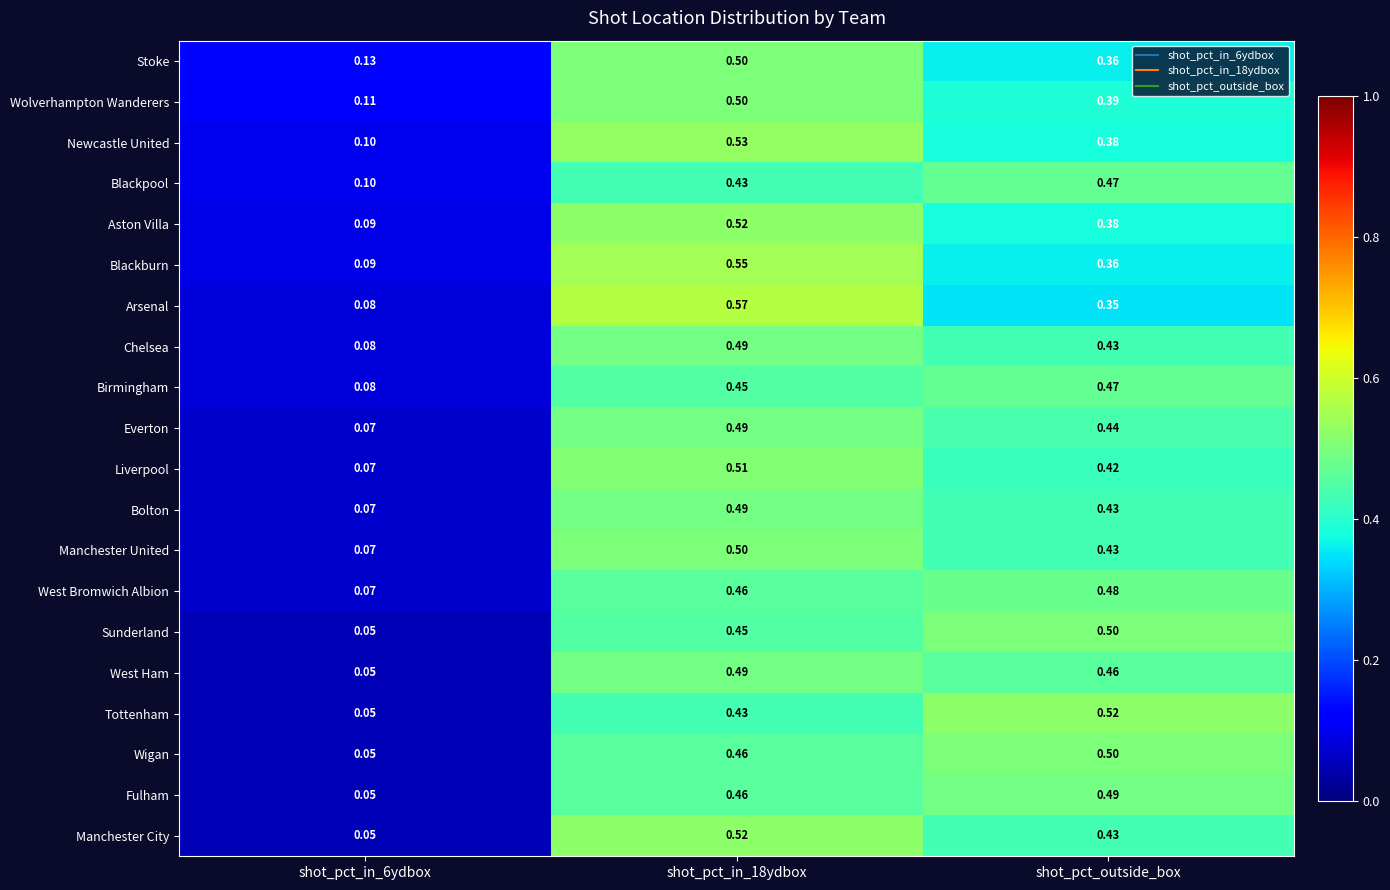

Is the value of Aston Villa at shot_pct_in_6ydbox greater than the value of Birmingham at shot_pct_in_18ydbox?

No